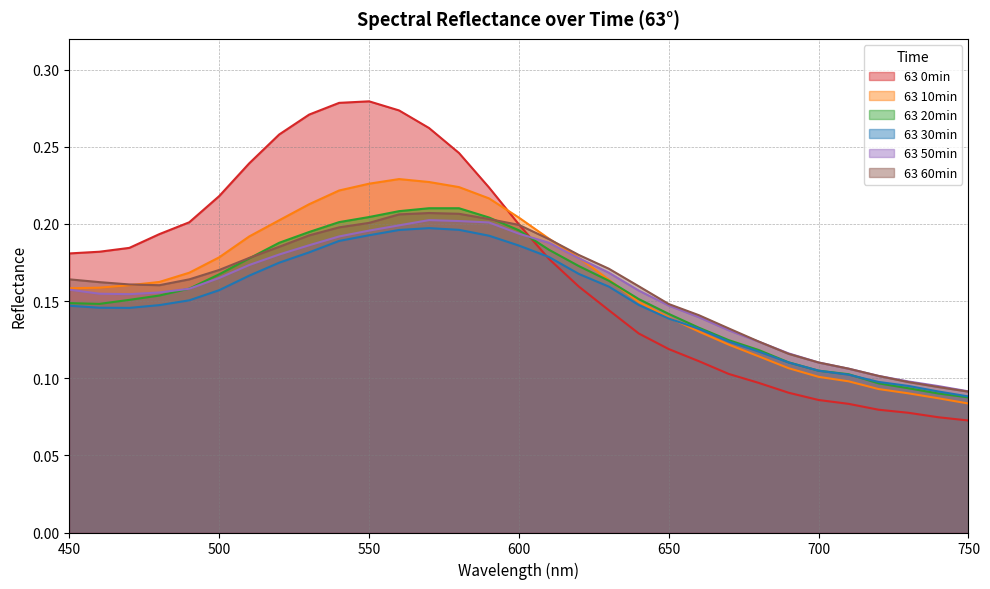

What is the maximum value for 63 60min?

0.2